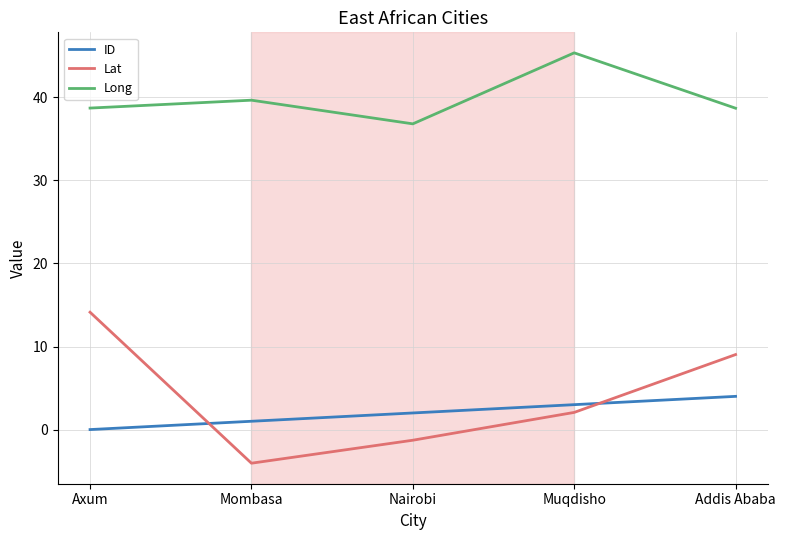

What is the spread (max minus min) of values at Muqdisho?

43.3